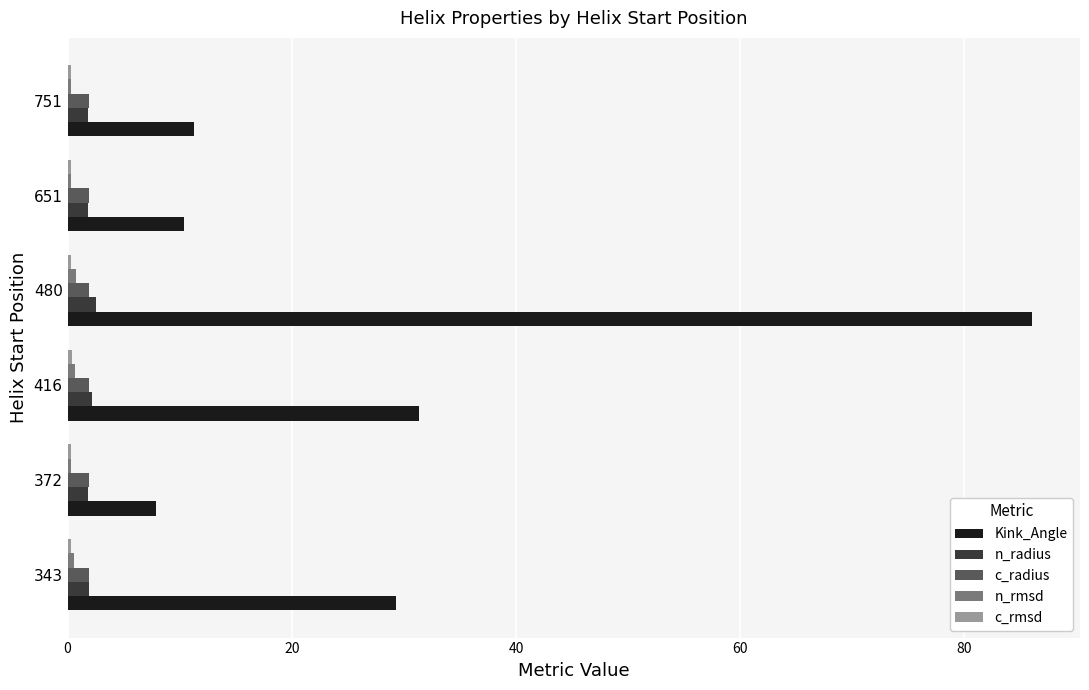

Is the value of n_radius at 751 greater than the value of Kink_Angle at 651?

No